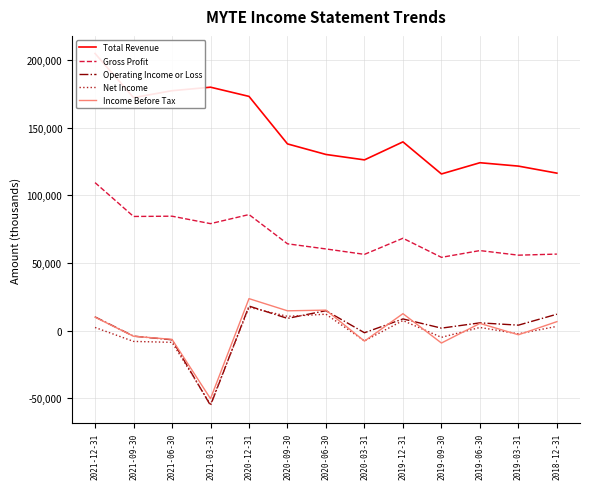

What is the label of the 4th point from the right?

2019-09-30